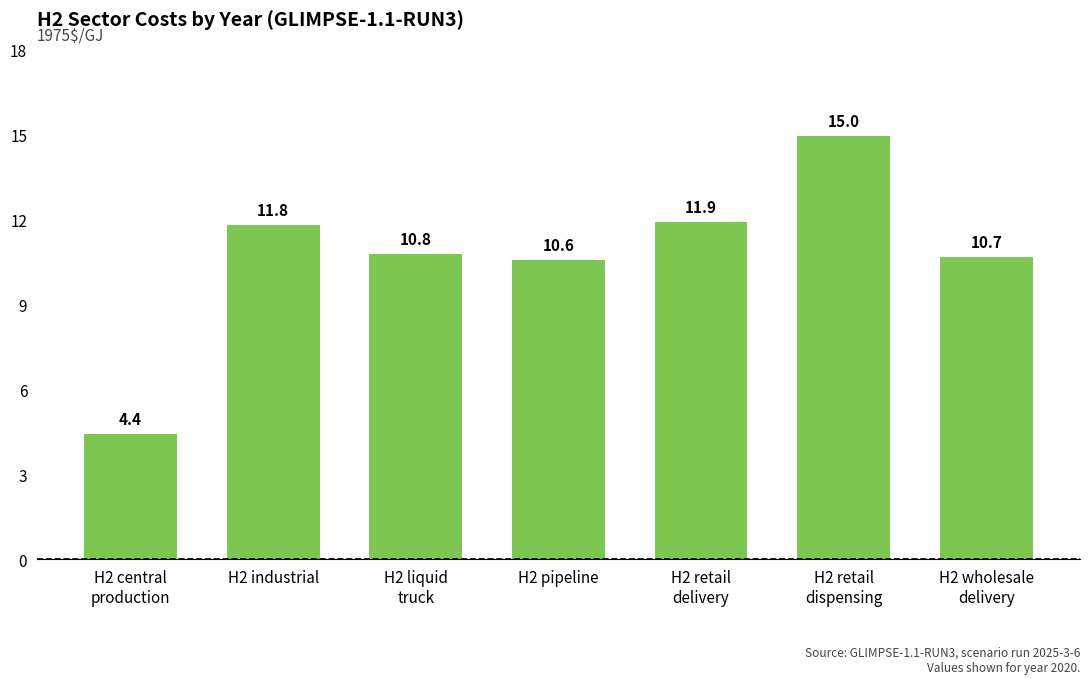

Count the number of categories in the chart.

7